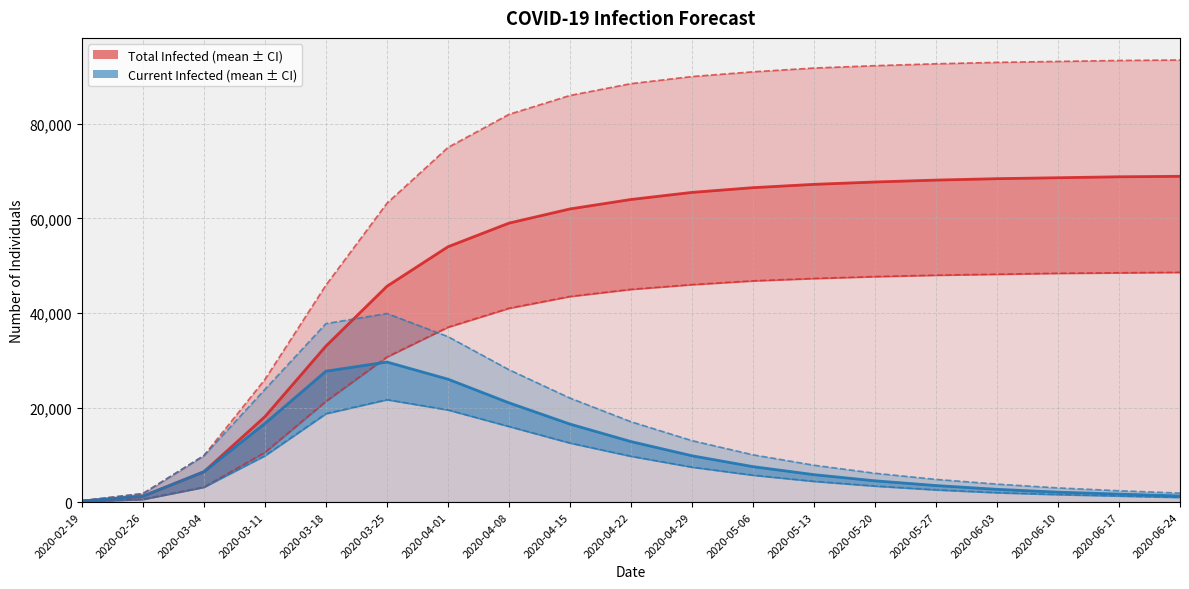

What is the spread (max minus min) of values at 2020-04-29?

82600